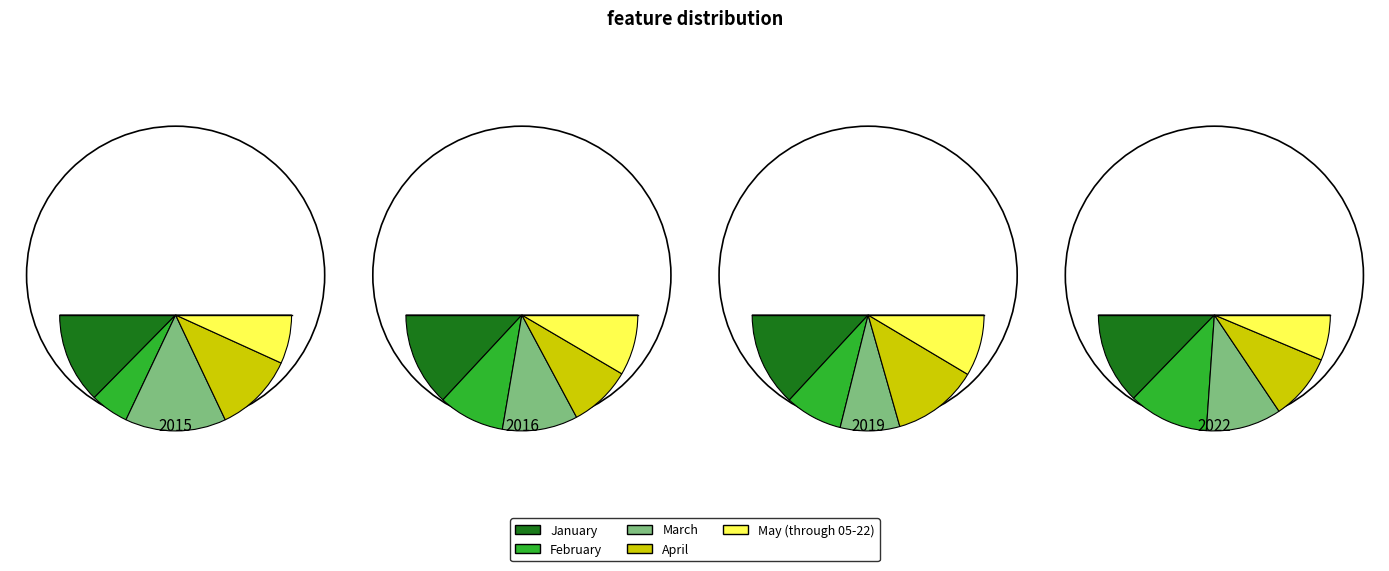

Does any single category account for the majority?

No